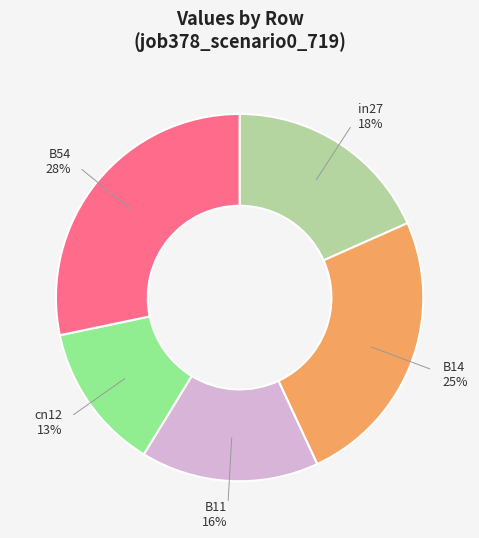

True or false: in27 accounts for 10% of the total.

False